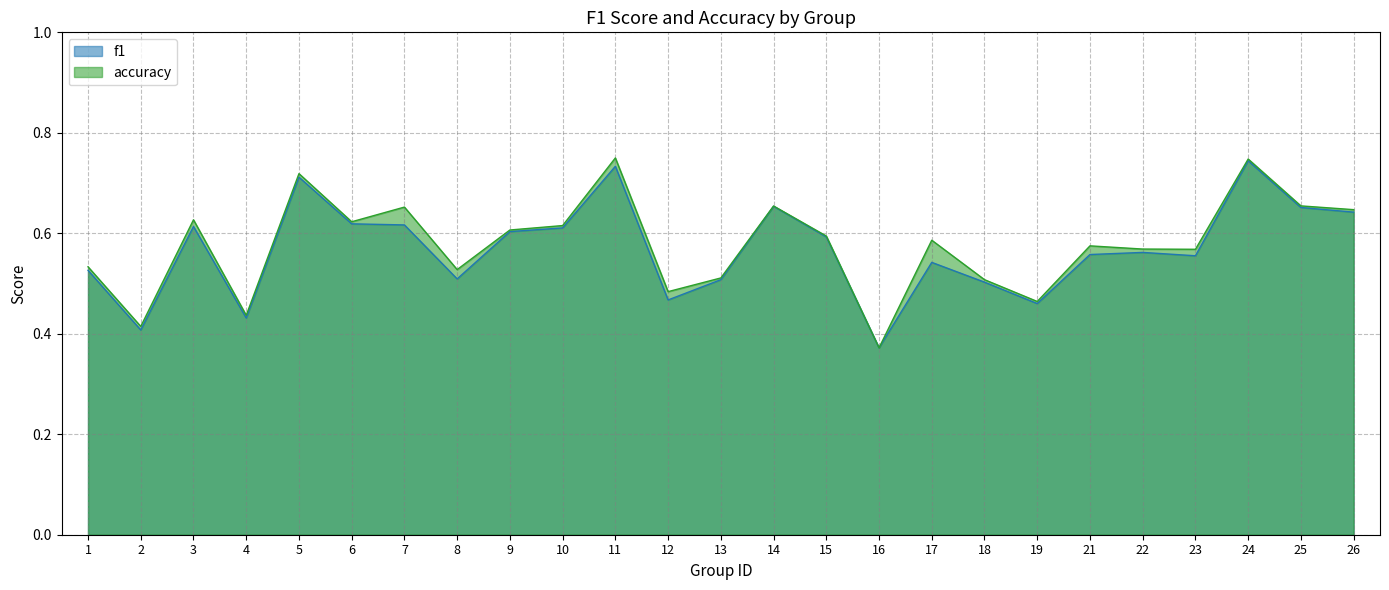

At 11, list the series in order from smallest to largest.

f1, accuracy